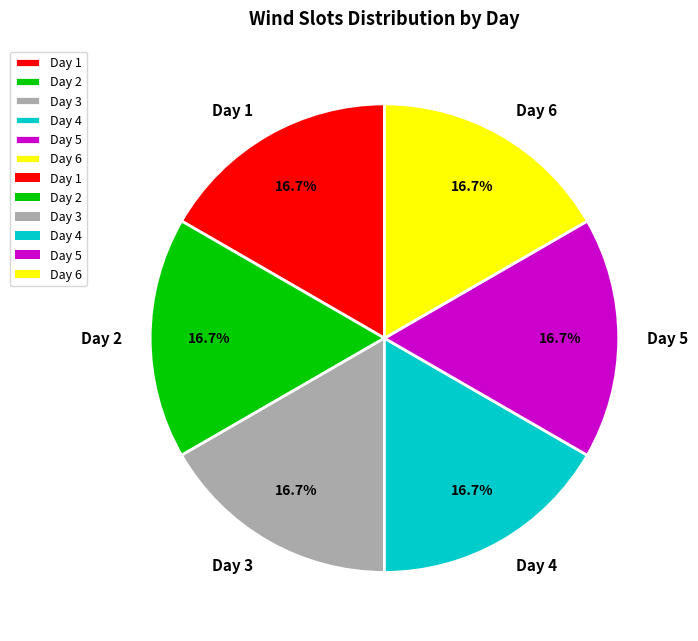

What percentage do Day 6 and Day 2 together represent?

33.3%